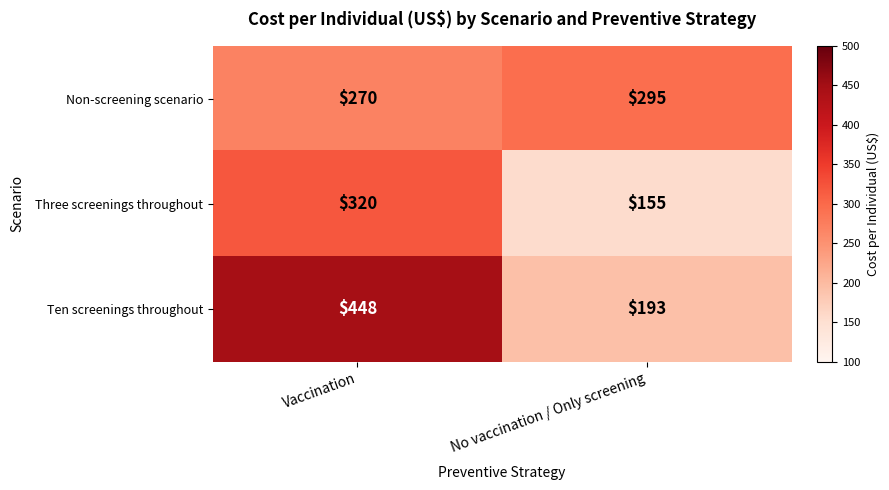

Is the value of Three screenings throughout at Vaccination greater than the value of Non-screening scenario at No vaccination / Only screening?

Yes